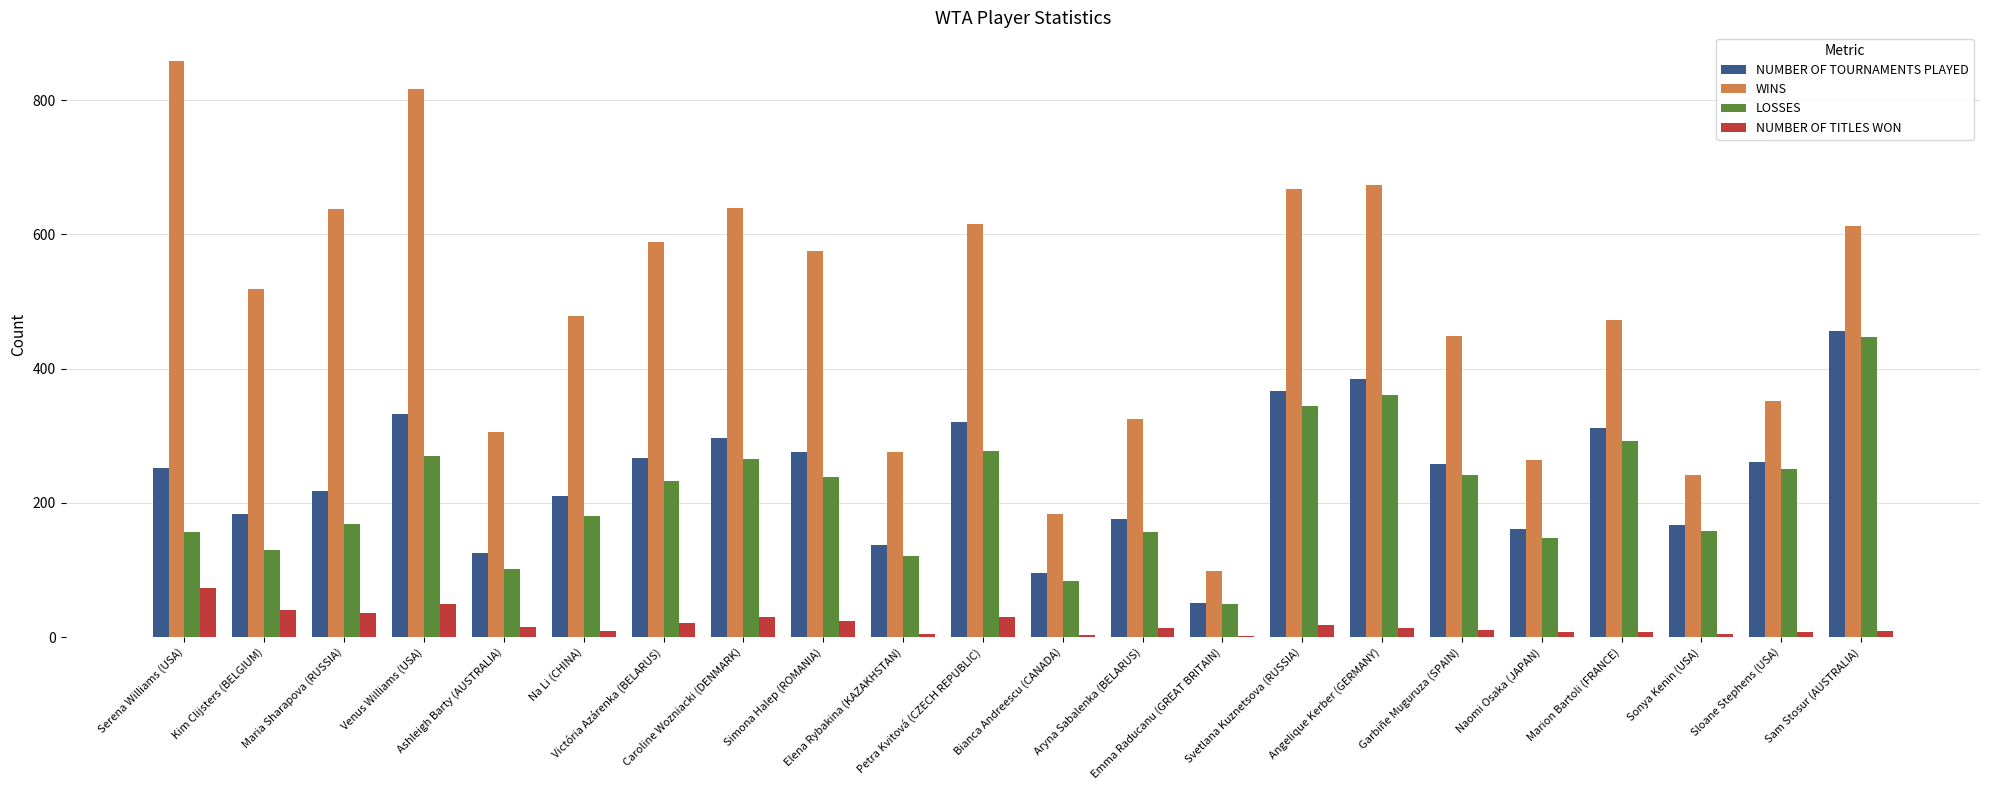

Which series has the largest total across all categories?

WINS